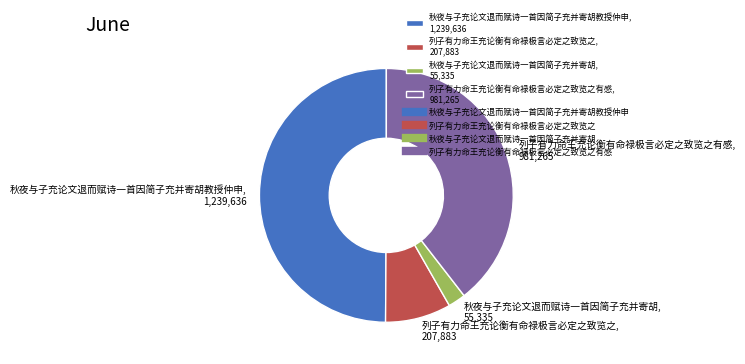

Does 列子有力命王充论衡有命禄极言必定之致览之有感, 981,265 represent more than half of the total?

No